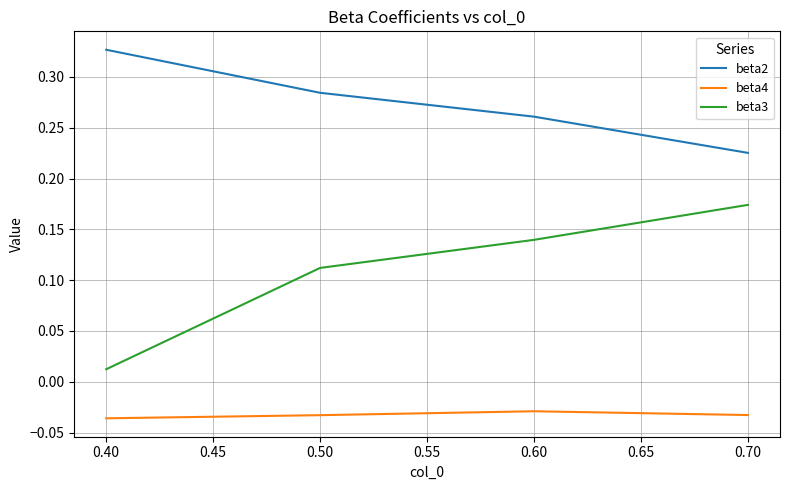

At how many categories does at least one series exceed 0?

4